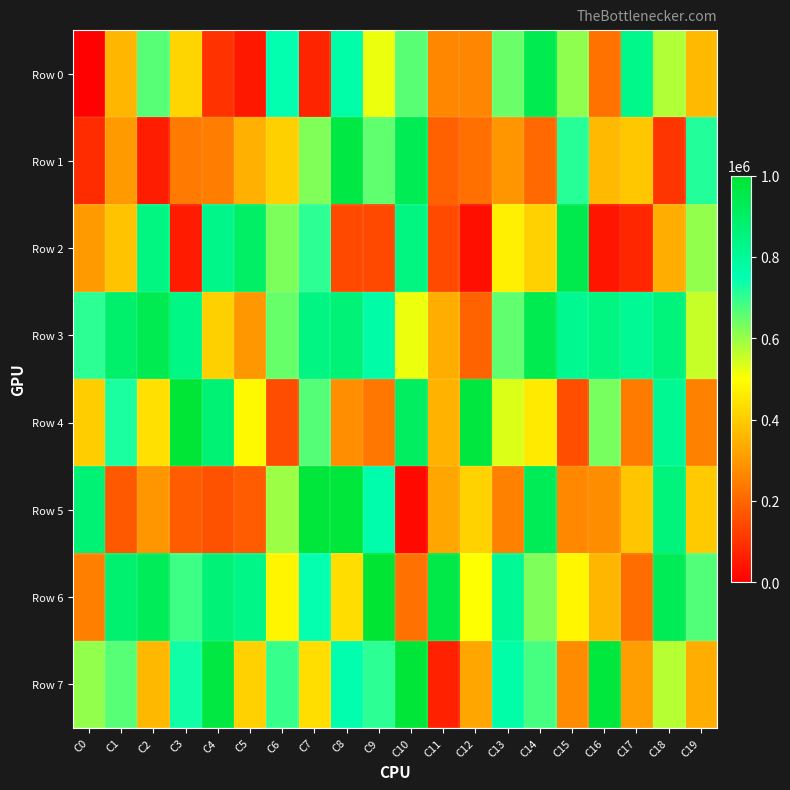

At C8, list the series in order from largest to smallest.

Row 5, Row 1, Row 3, Row 0, Row 7, Row 6, Row 4, Row 2